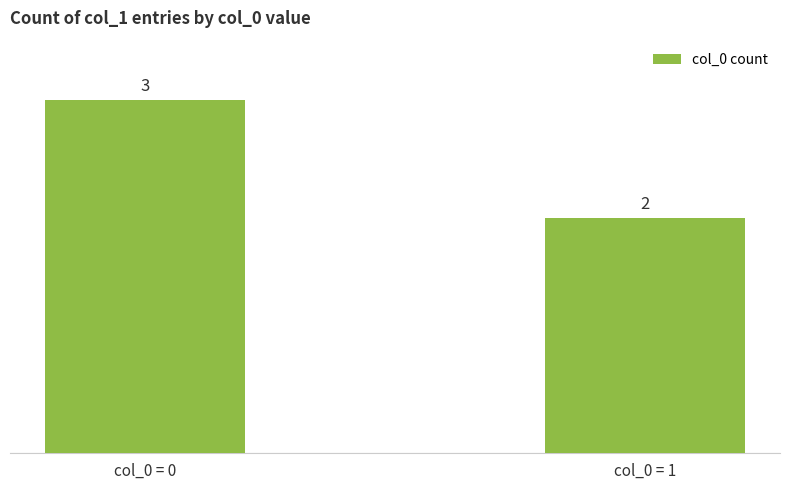

What is the change in value from col_0 = 0 to col_0 = 1?

-1